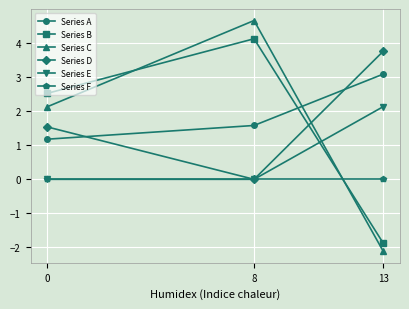

What value does the Series C series have at 0?

2.1